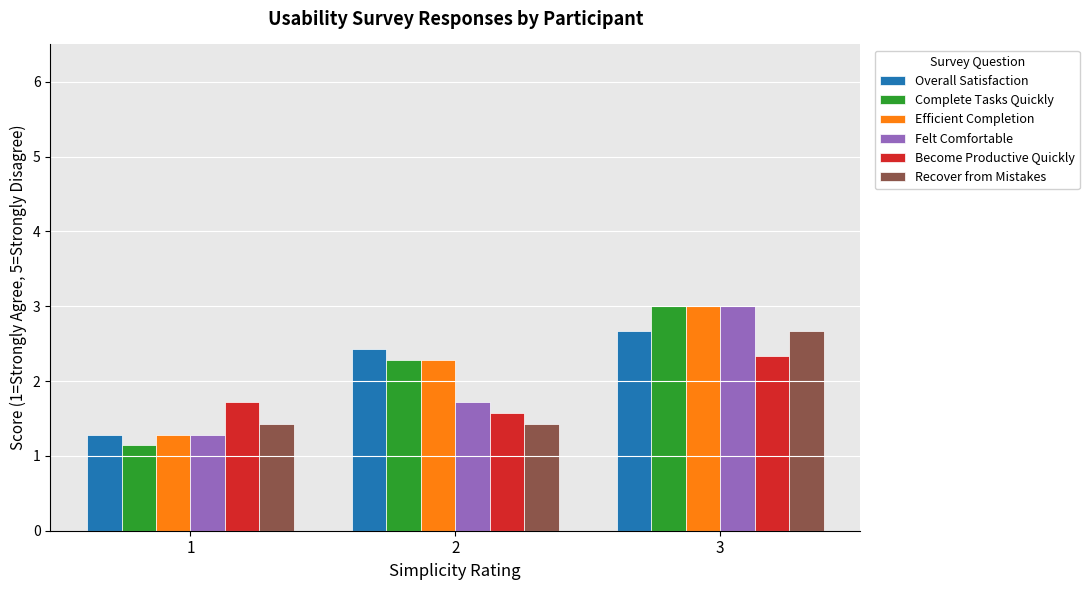

How many bars are there in each group?

6